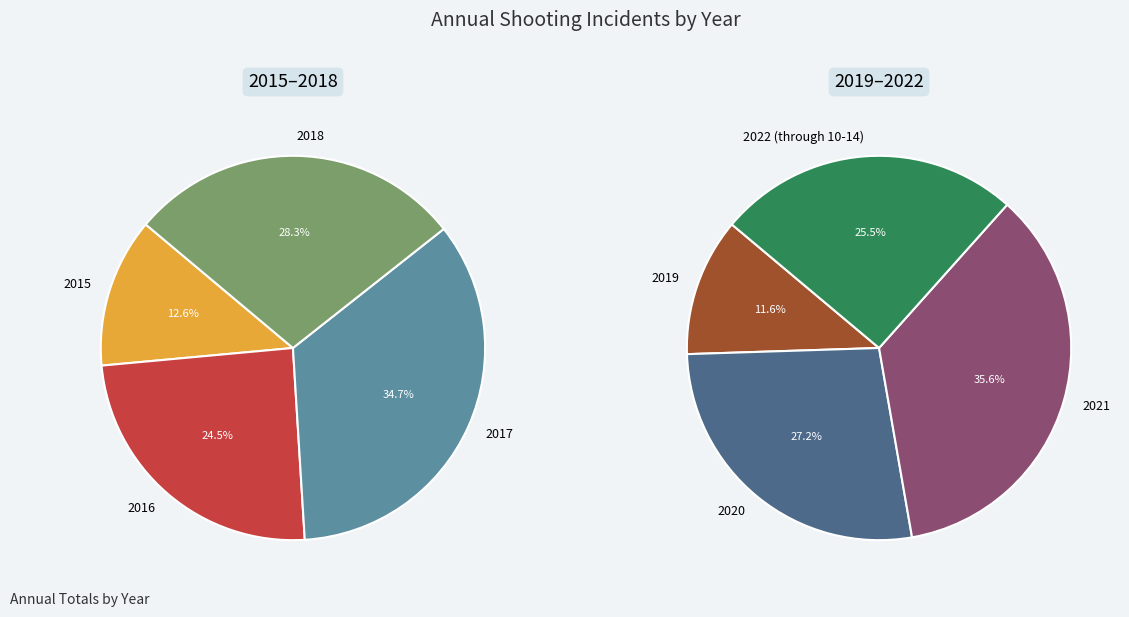

Which slice is the largest?

2021